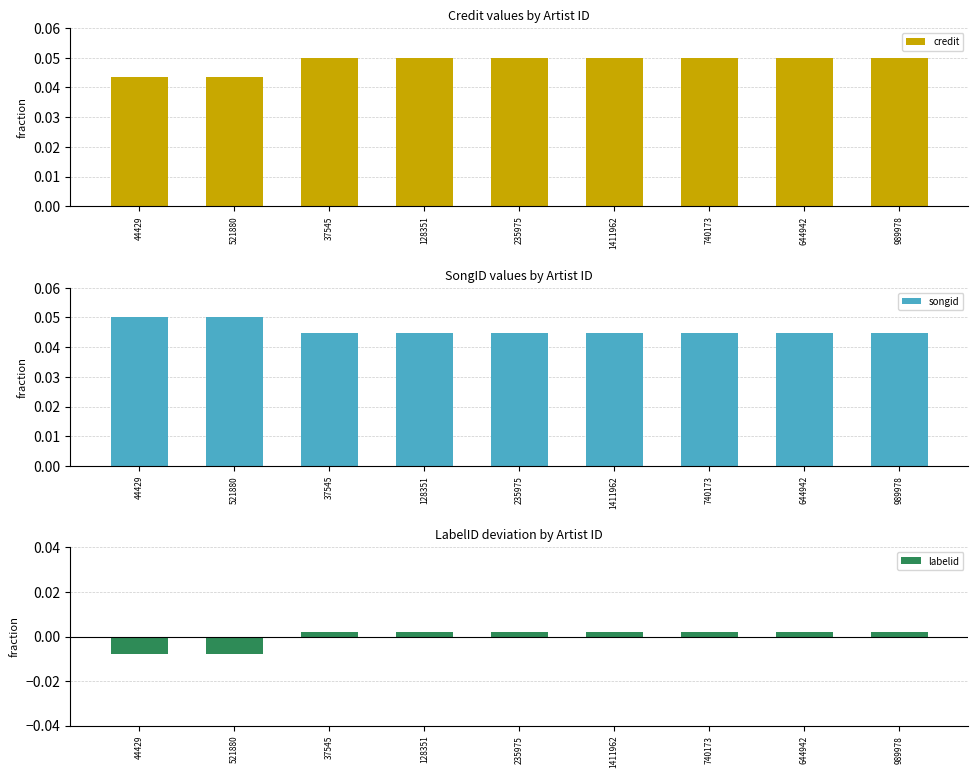

What are all the series names shown in the legend?

credit, songid, labelid